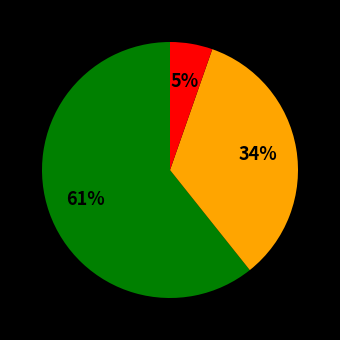

Is there any slice that represents more than half of the pie?

Yes